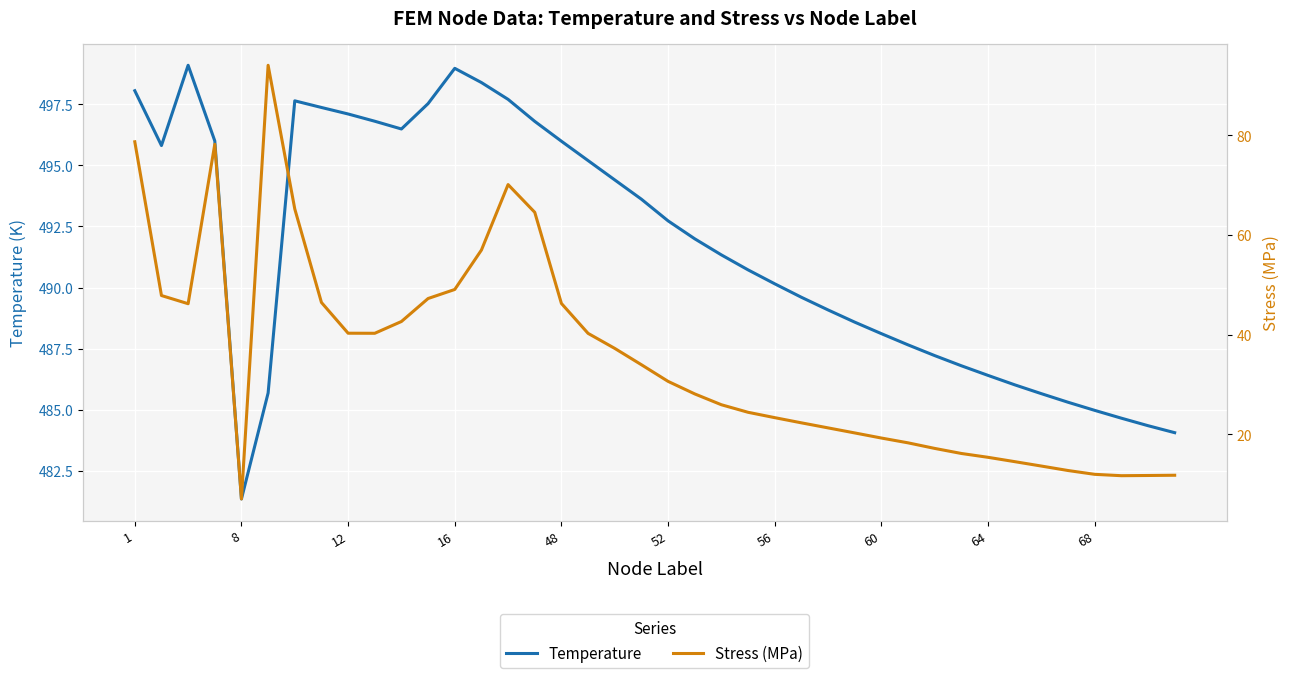

Reading right to left, what are all the values shown in this chart?

Temperature: 484.1	484.4	484.7	485.0	485.3	485.7	486.0	486.4	486.8	487.2	487.7	488.1	488.6	489.1	489.6	490.2	490.7	491.3	492.0	492.7	493.6	494.4	495.2	496.0	496.8	497.7	498.4	499.0	497.5	496.5	496.8	497.1	497.4	497.6	485.7	481.4	496.0	499.1	495.8	498.1
Stress (MPa): 11.8	11.8	11.7	12.0	12.8	13.6	14.5	15.4	16.2	17.2	18.3	19.3	20.3	21.3	22.3	23.4	24.4	25.9	28.1	30.6	34.0	37.2	40.3	46.3	64.5	70.1	57.0	49.1	47.2	42.6	40.3	40.3	46.5	65.2	94.0	7.0	78.2	46.2	47.8	78.7